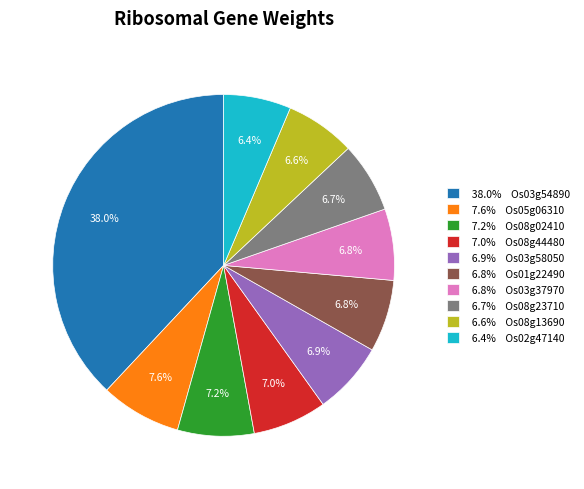

What percentage is NOT represented by 6.9% Os03g58050?

93.1%